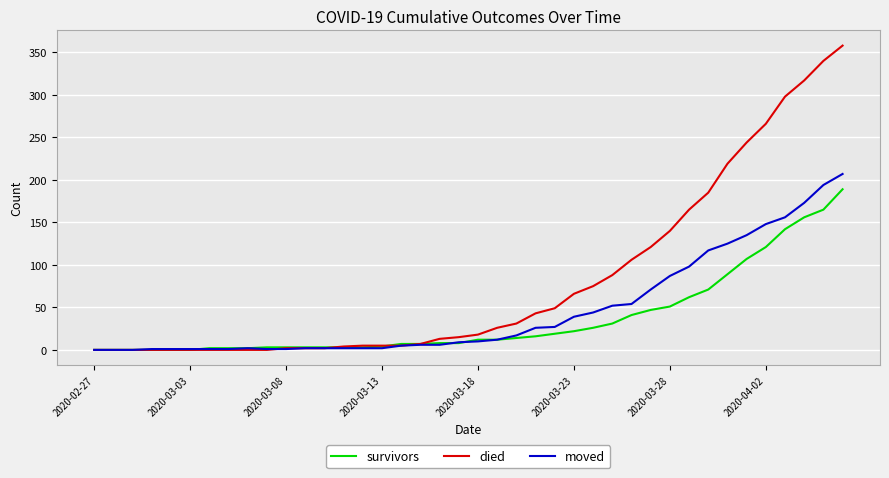

List the series in order of their peak value, highest first.

died, moved, survivors